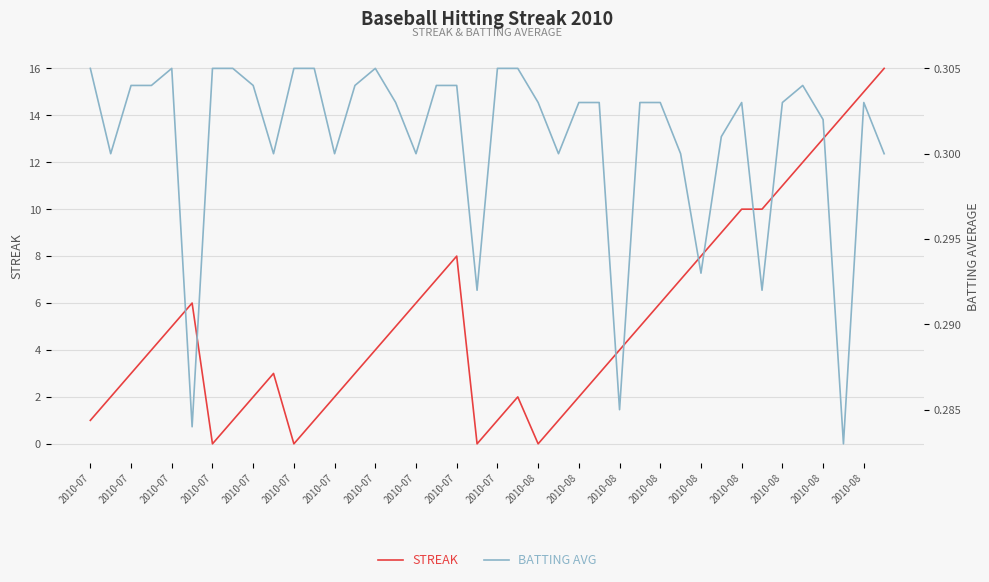

Reading left to right, transcribe all the data shown in this chart.

STREAK: 1.0	2.0	3.0	4.0	5.0	6.0	0.0	1.0	2.0	3.0	0.0	1.0	2.0	3.0	4.0	5.0	6.0	7.0	8.0	0.0	1.0	2.0	0.0	1.0	2.0	3.0	4.0	5.0	6.0	7.0	8.0	9.0	10.0	10.0	11.0	12.0	13.0	14.0	15.0	16.0
BATTING AVG: 0.3	0.3	0.3	0.3	0.3	0.3	0.3	0.3	0.3	0.3	0.3	0.3	0.3	0.3	0.3	0.3	0.3	0.3	0.3	0.3	0.3	0.3	0.3	0.3	0.3	0.3	0.3	0.3	0.3	0.3	0.3	0.3	0.3	0.3	0.3	0.3	0.3	0.3	0.3	0.3